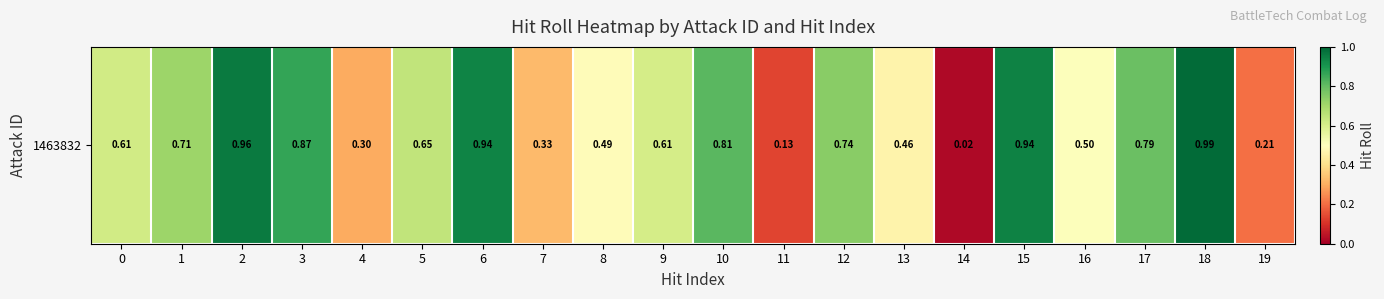

What is the greatest value displayed?

1.0